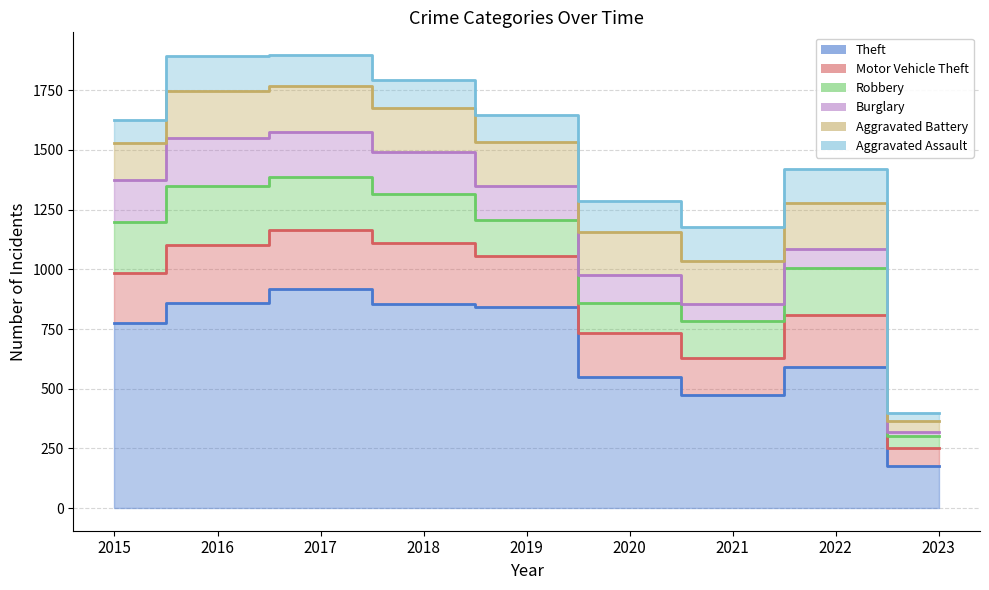

Which series has the widest spread of values?

Theft